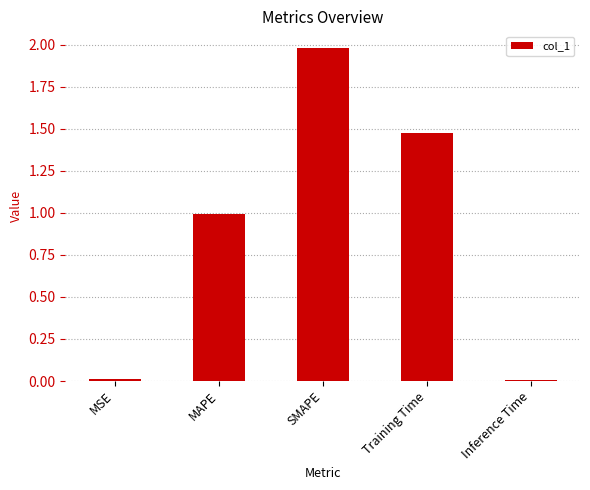

At which category does the chart reach its peak across all series?

SMAPE